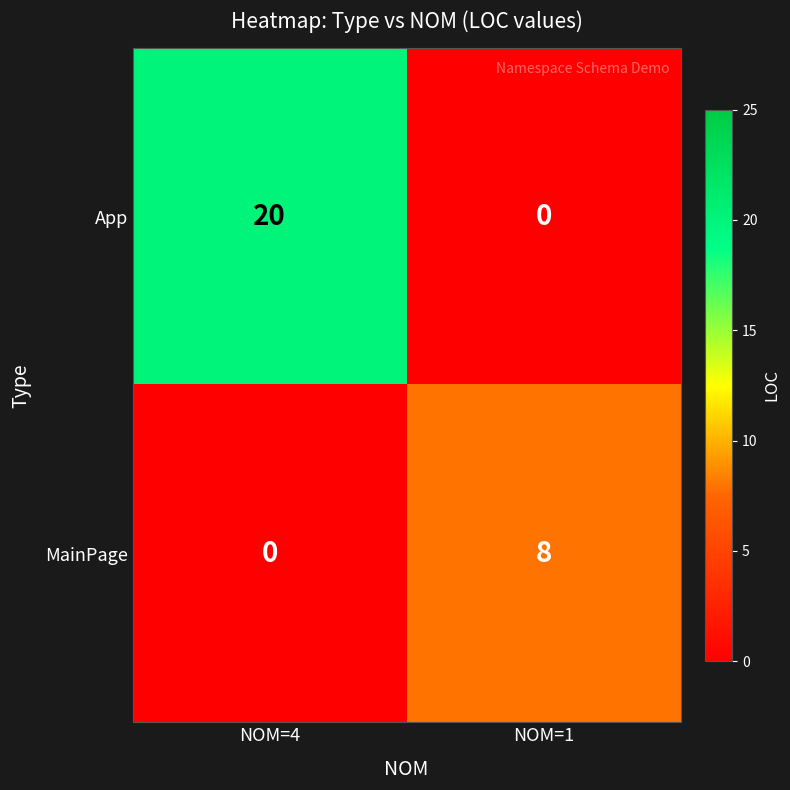

Rank the series at NOM=4 from highest to lowest value.

App, MainPage